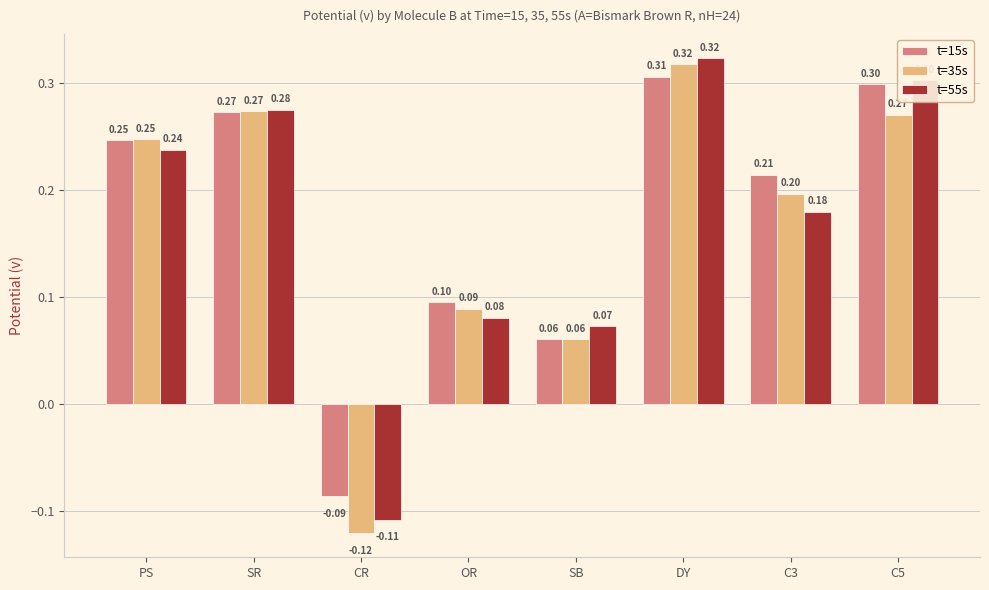

Which category has the highest value across all series?

DY